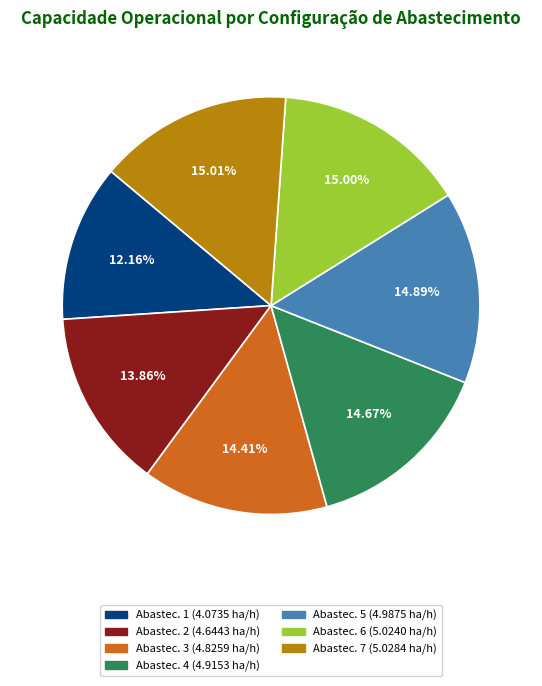

Does any single category account for the majority?

No